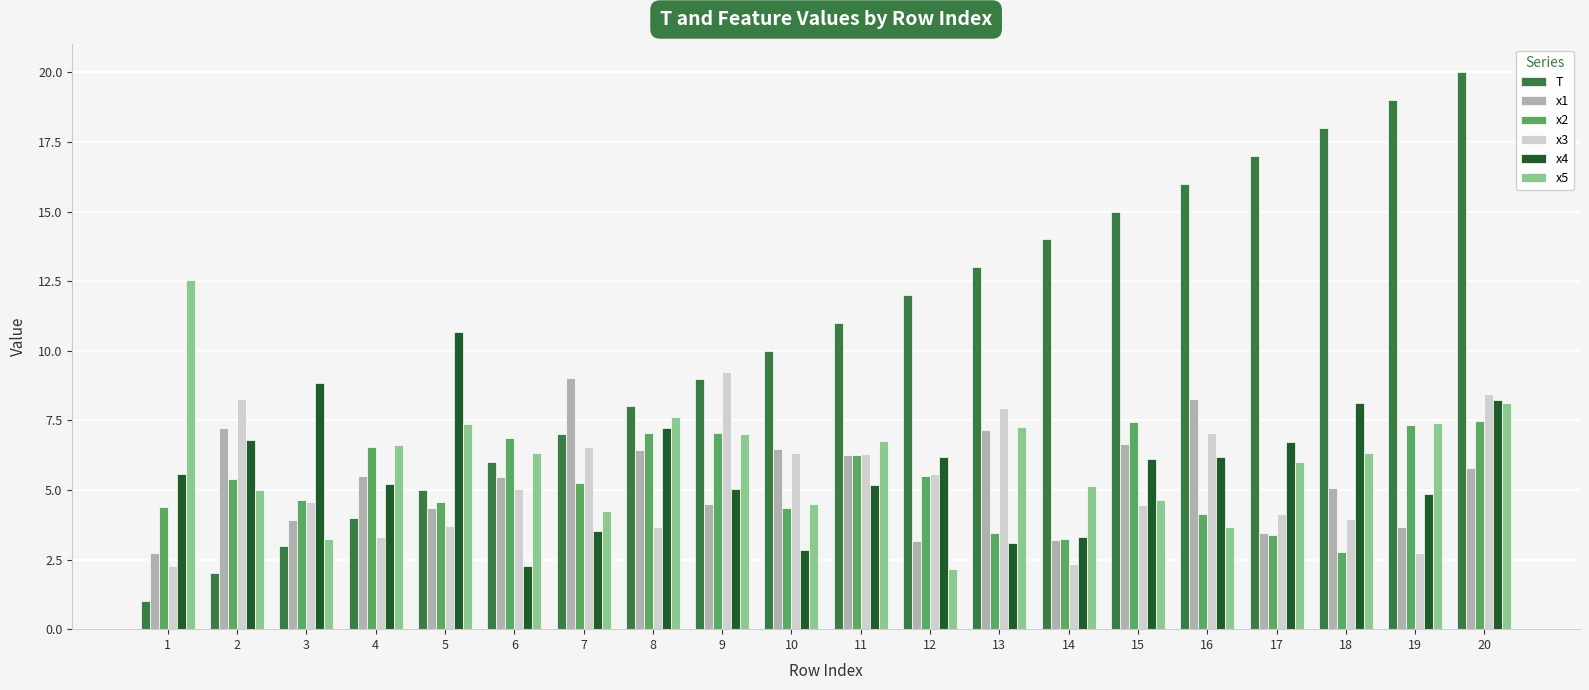

Is it true that x1 equals 1.8 at 12?

False